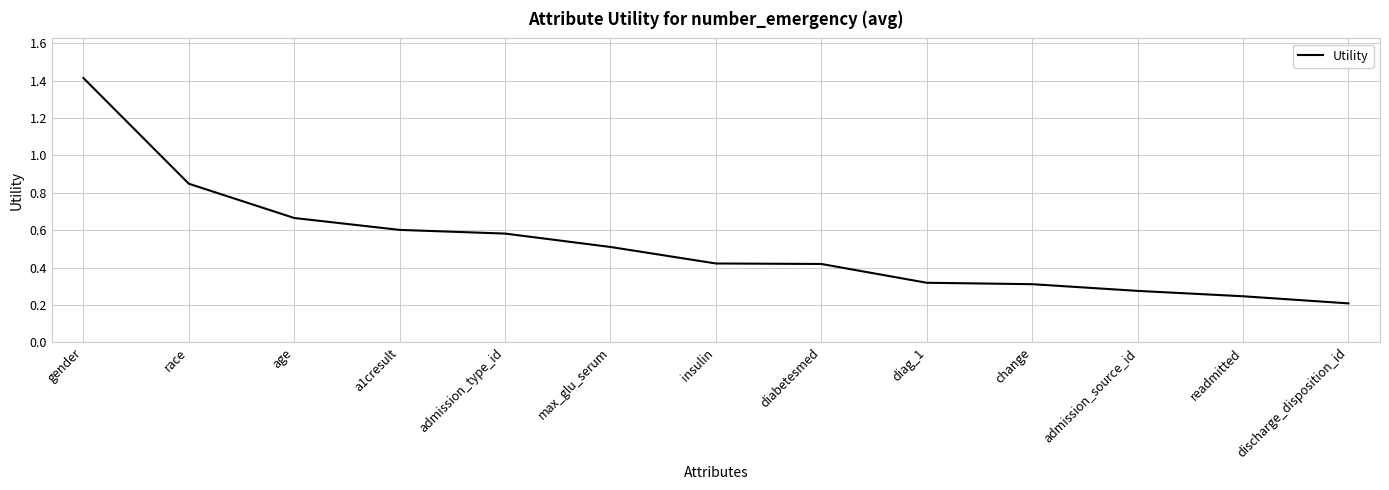

At which label is the value closest to 0?

discharge_disposition_id